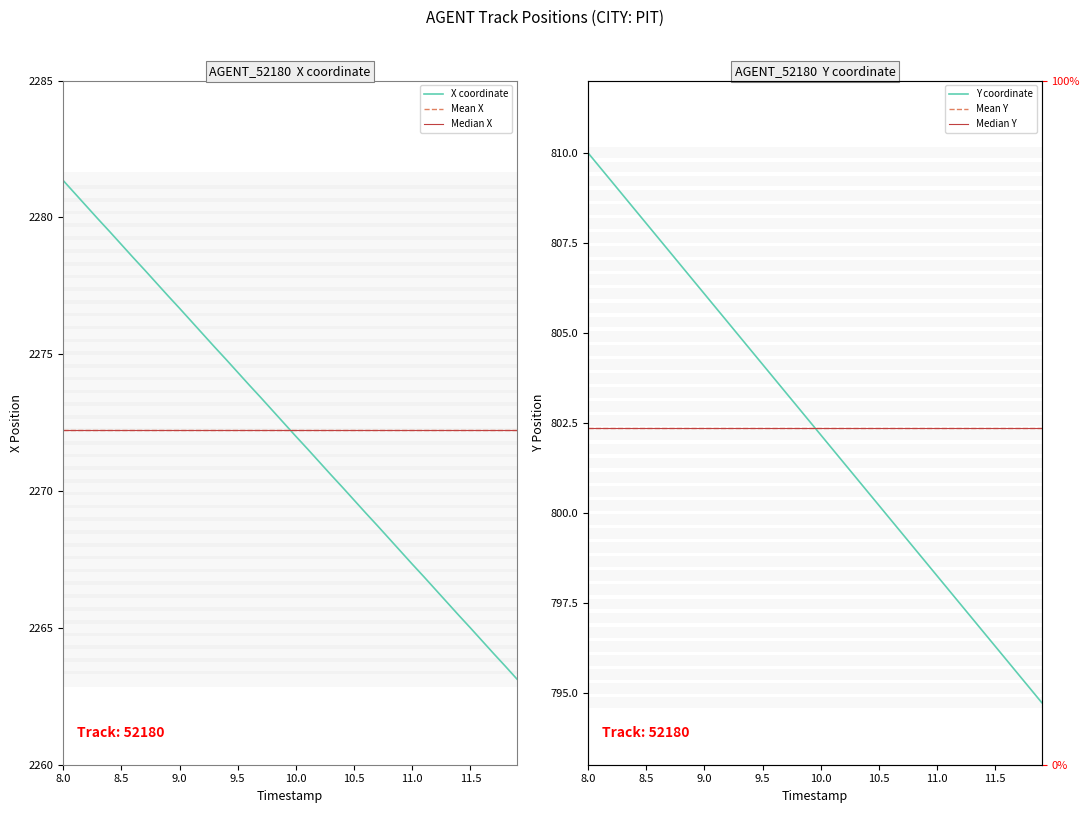

The value of X coordinate at 9.5 is 2274.3. True or false?

True